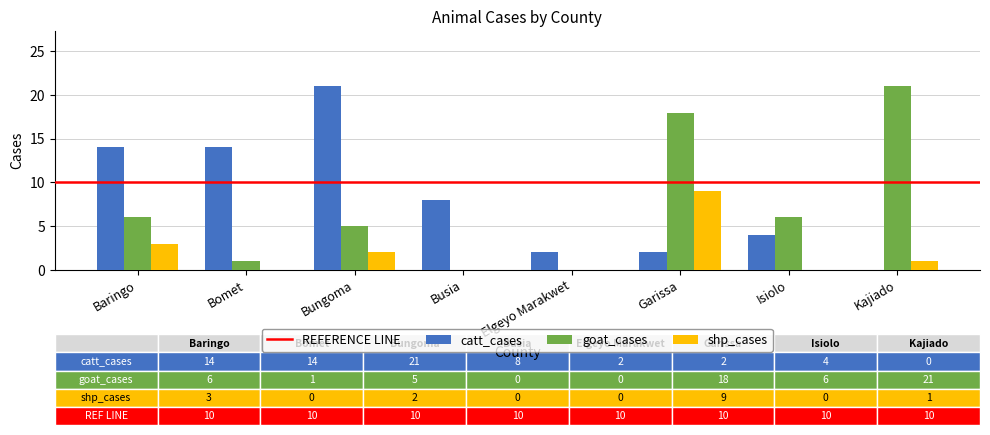

What is the highest value of the goat_cases series?

21